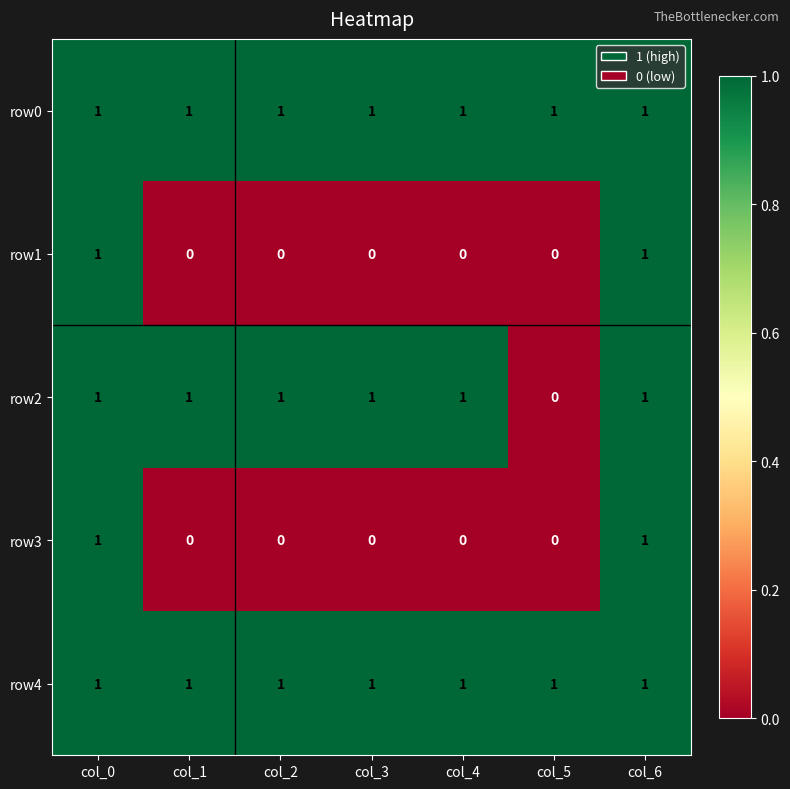

Count the row2 values in the range 1 to 2.

6